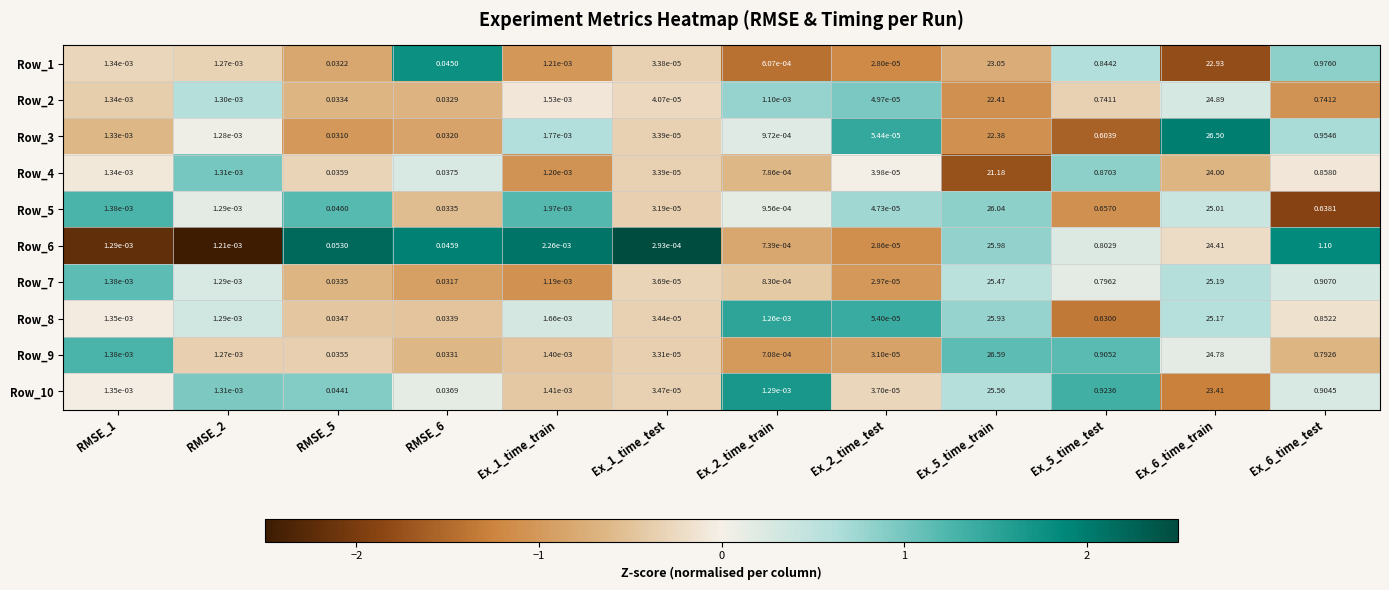

Is the value of Row_8 at Ex_1_time_train greater than the value of Row_1 at Ex_1_time_train?

Yes